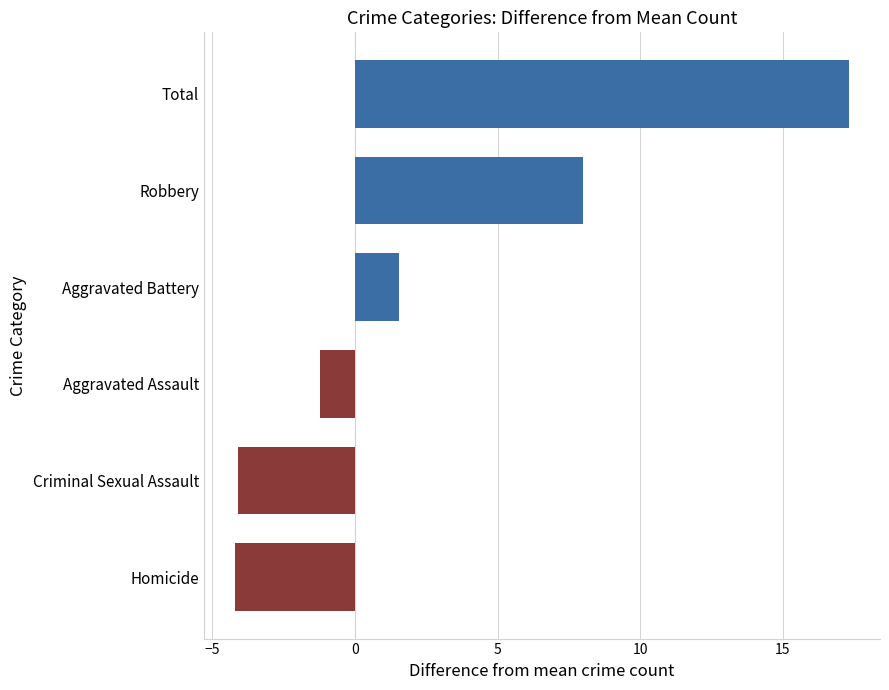

What is the approximate value at Homicide?

-4.2